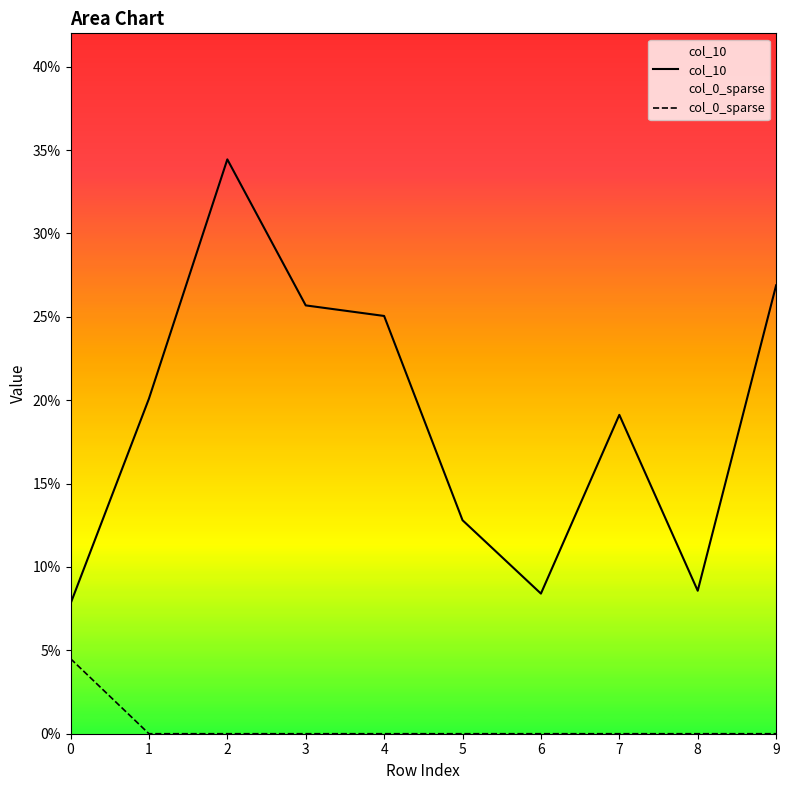

Reading right to left, extract all data points from this chart.

col_10: 0.3	0.1	0.2	0.1	0.1	0.3	0.3	0.3	0.2	0.1
col_0_sparse: 0.0	0.0	0.0	0.0	0.0	0.0	0.0	0.0	0.0	0.0